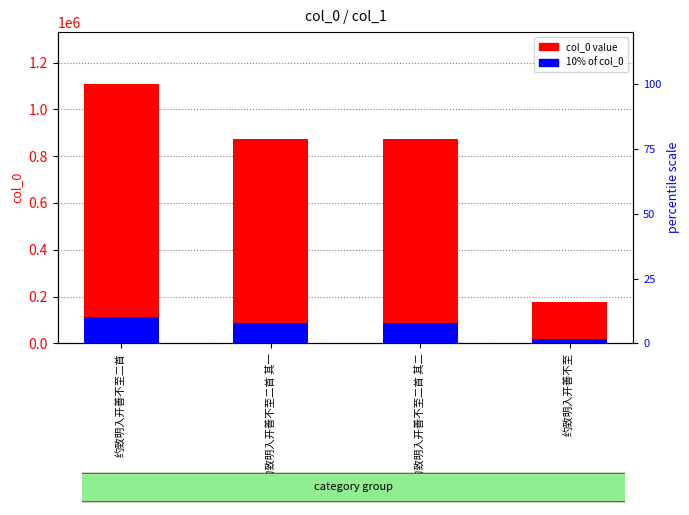

Are the bars horizontal?

No